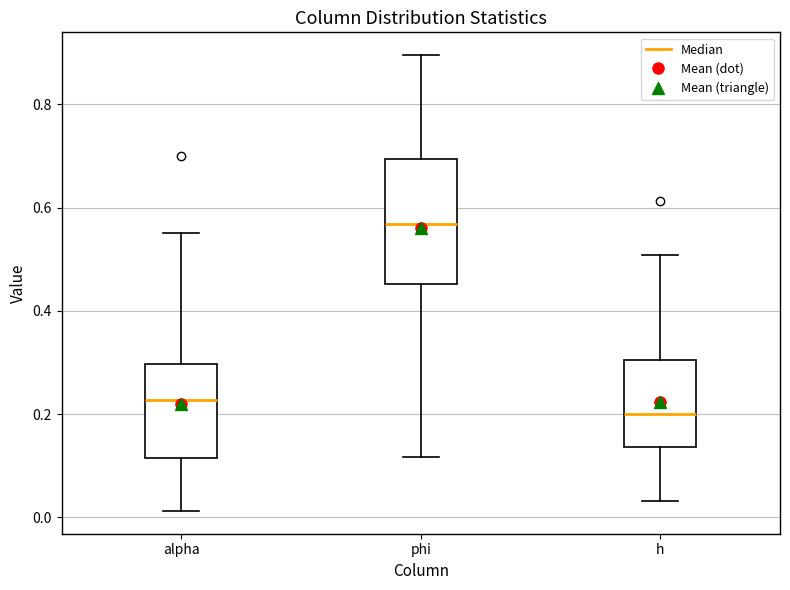

Which box has the highest median line?

phi